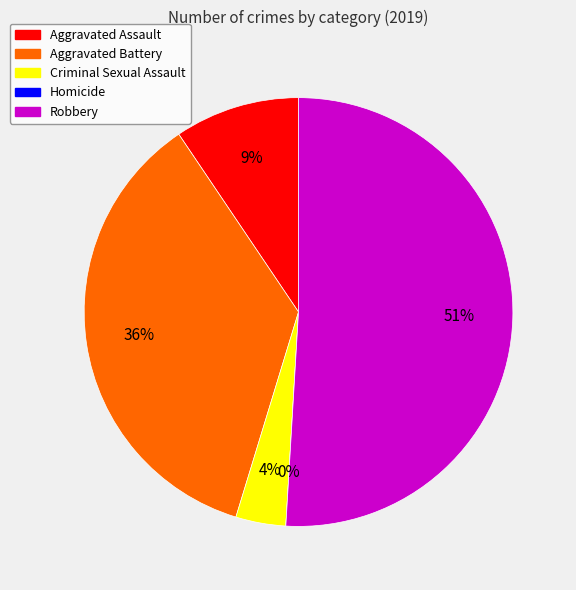

The Homicide slice represents 0% of the pie. True or false?

True